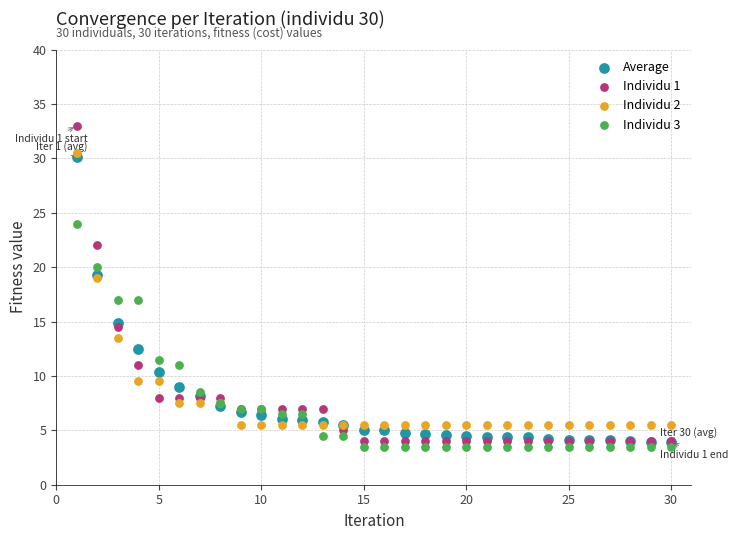

What are all the series names shown in the legend?

Average, Individu 1, Individu 2, Individu 3